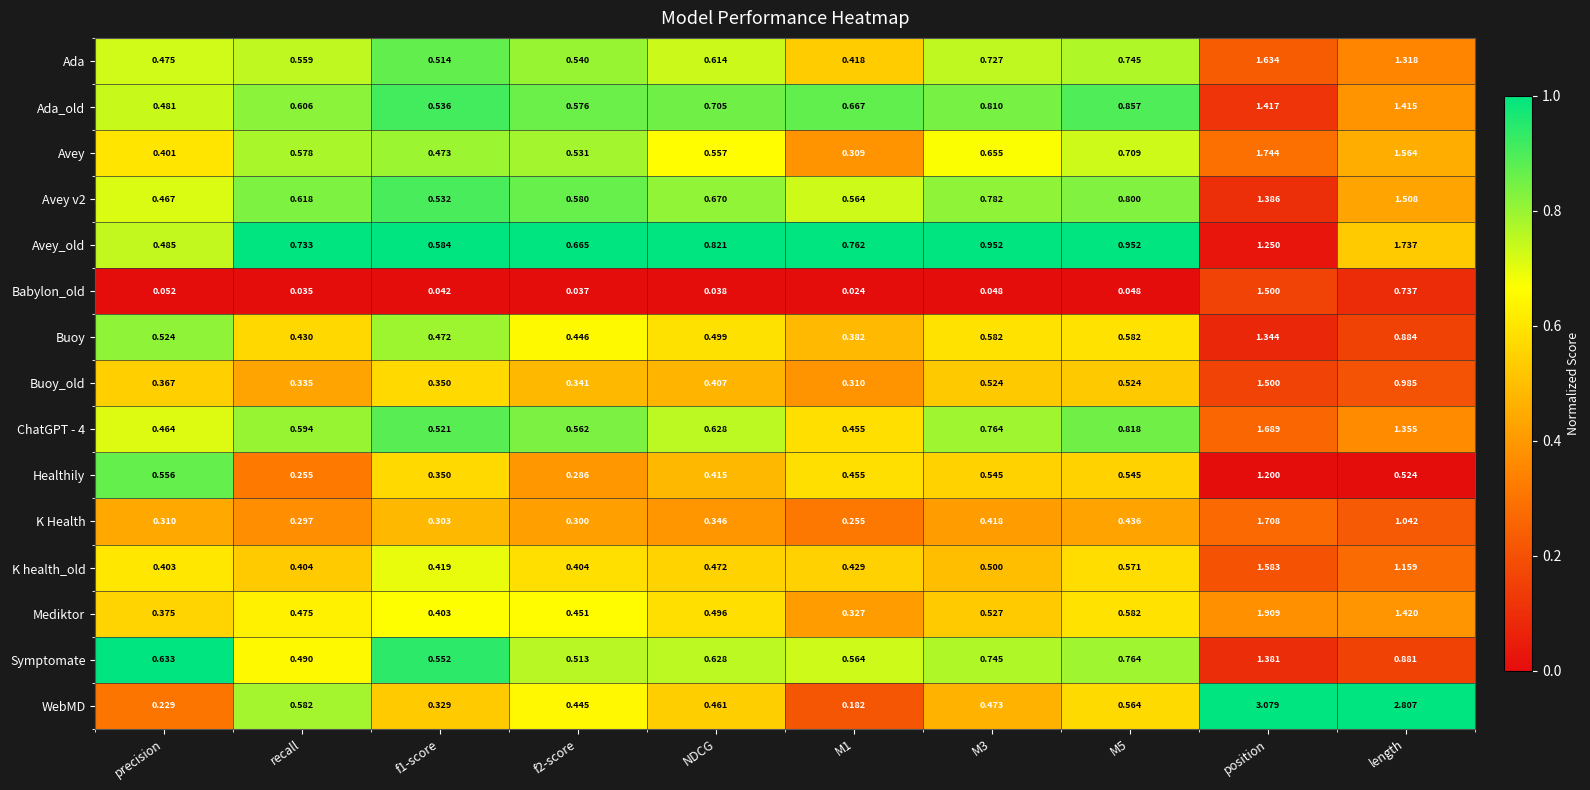

Where is Healthily nearest to the value 0?

recall